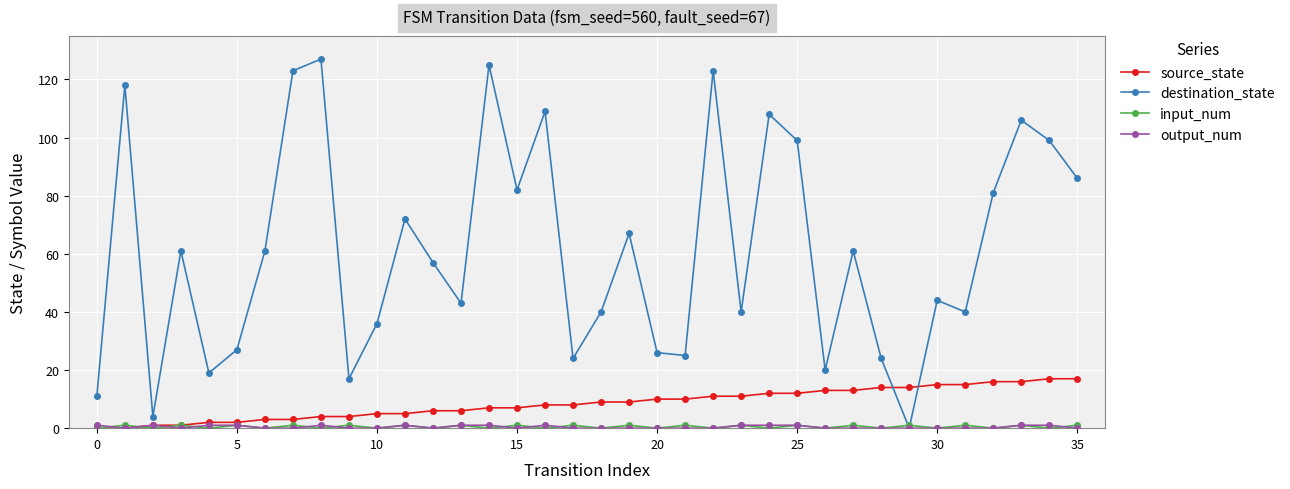

Count the number of categories in the chart.

36